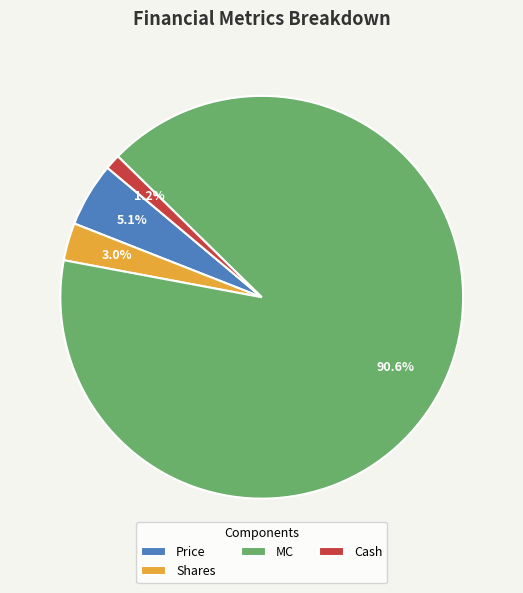

How many segments does this pie chart have?

4